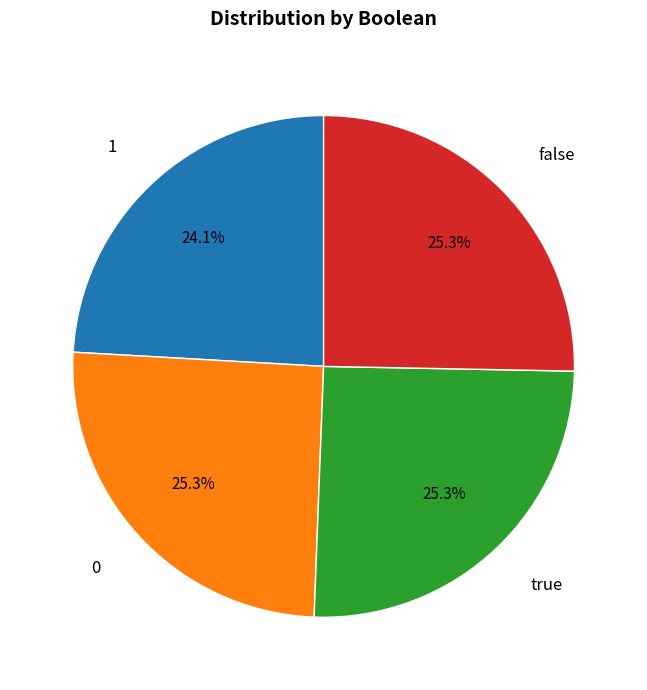

What percentage is the true slice, to the nearest percent?

25%